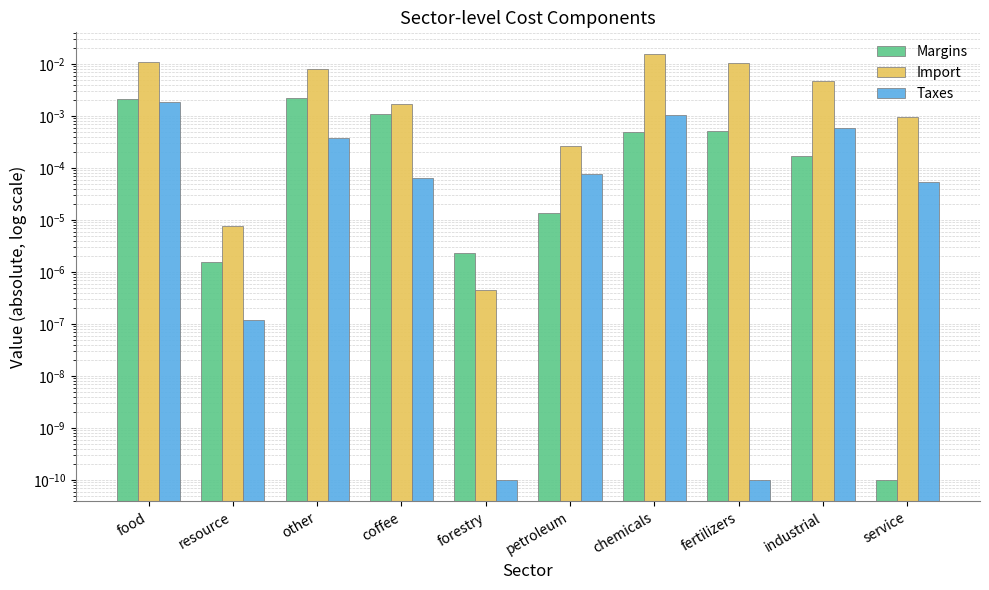

What is the label of the 8th bar from the left?

fertilizers